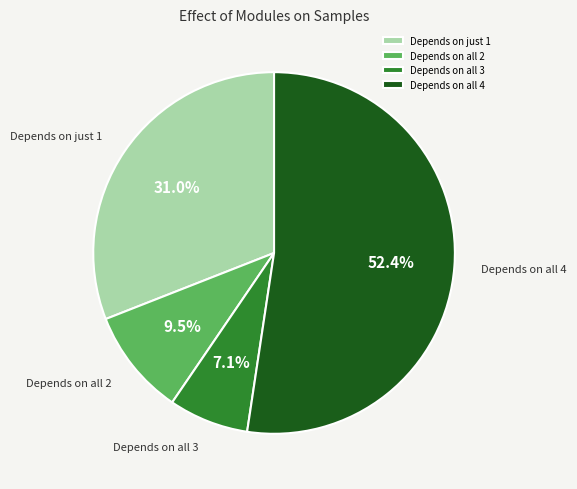

Which category has the biggest portion of the pie?

Depends on all 4